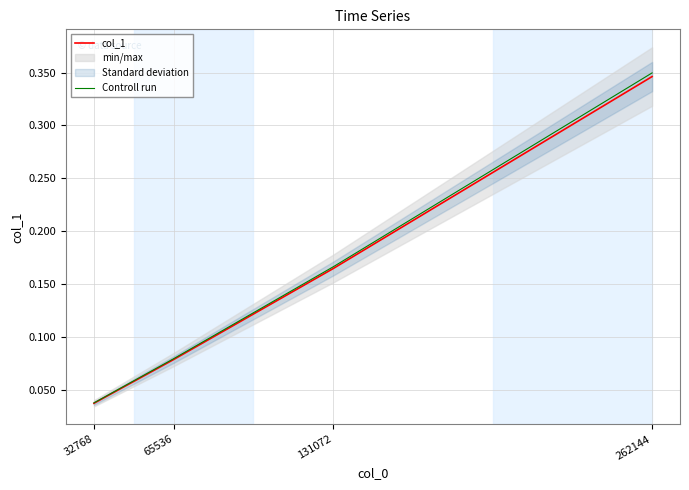

Where is Controll run nearest to the value 0?

32768